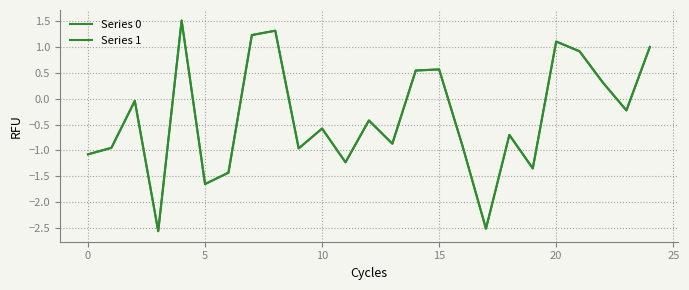

Is this an area chart (filled region under the line)?

No